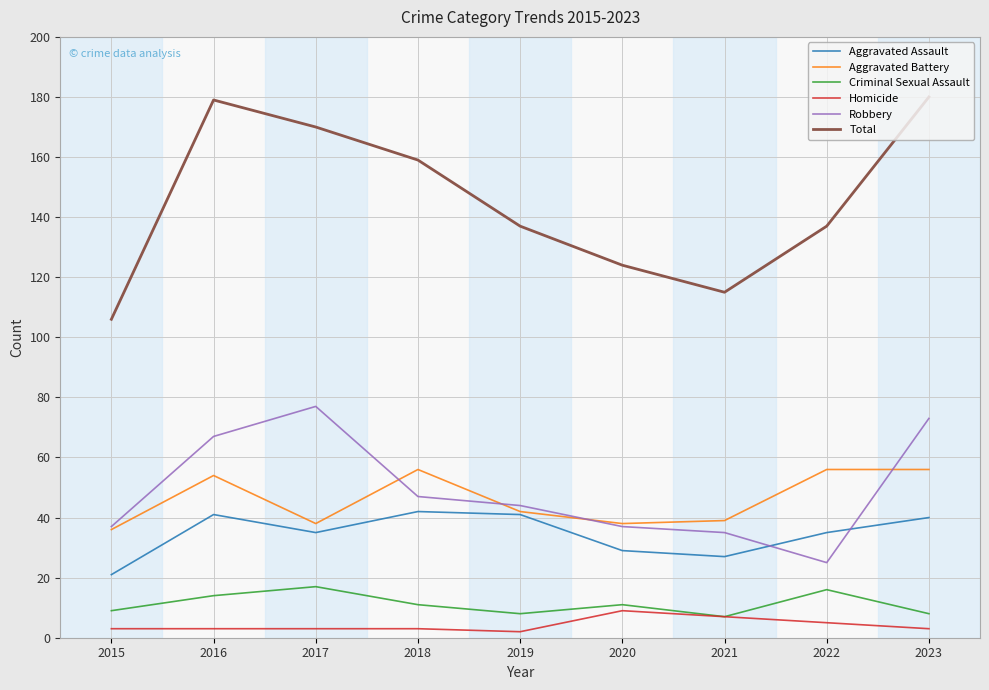

At which label does Robbery first exceed 44?

2016